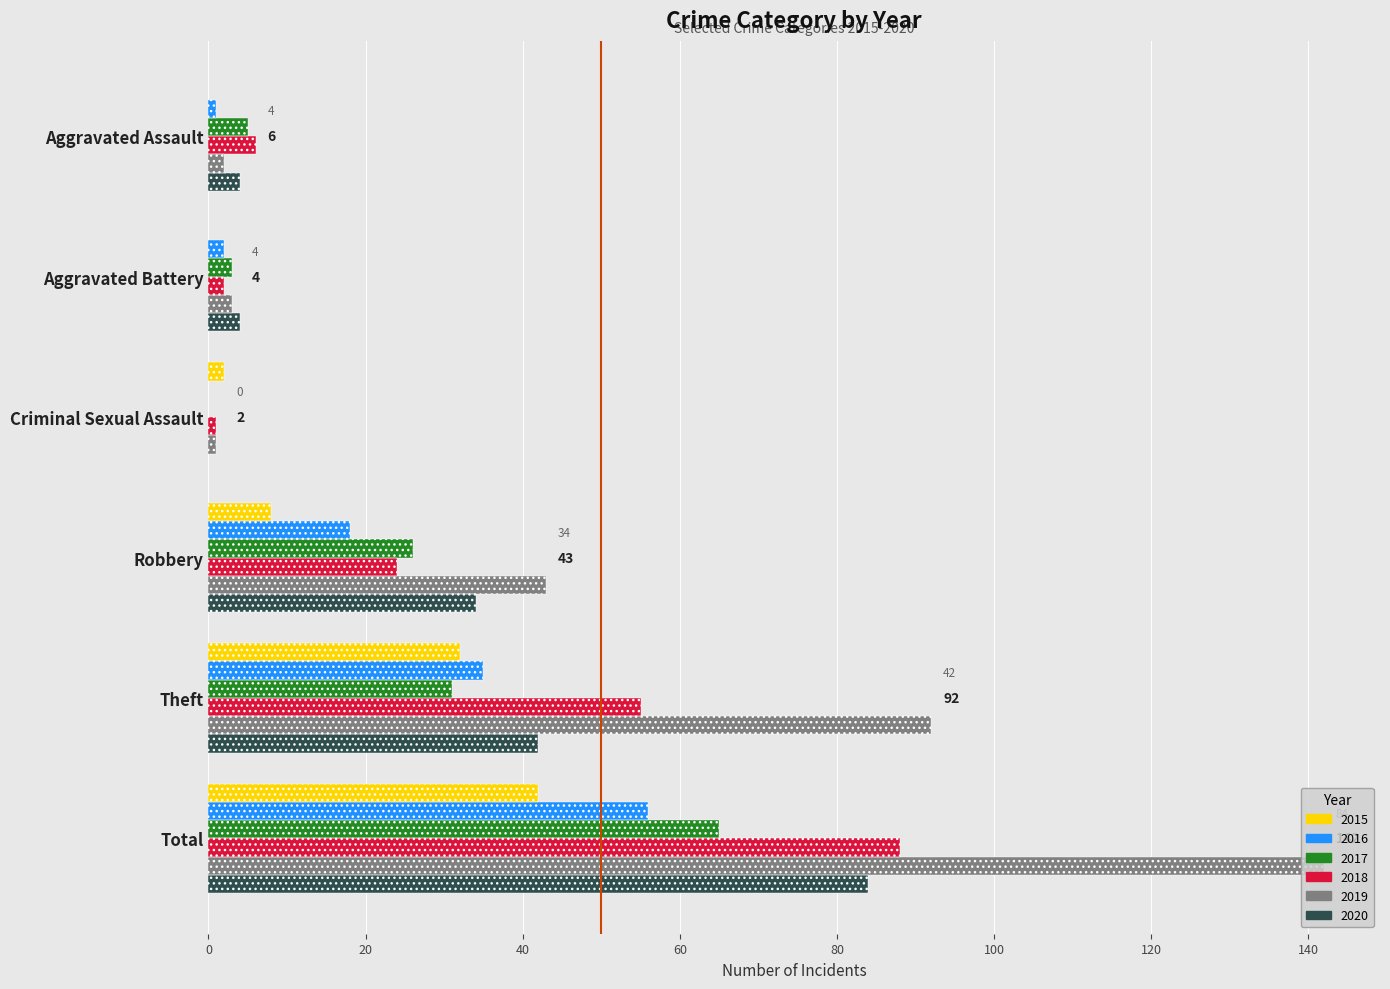

Which category has the lowest value in the 2016 series?

Criminal Sexual Assault